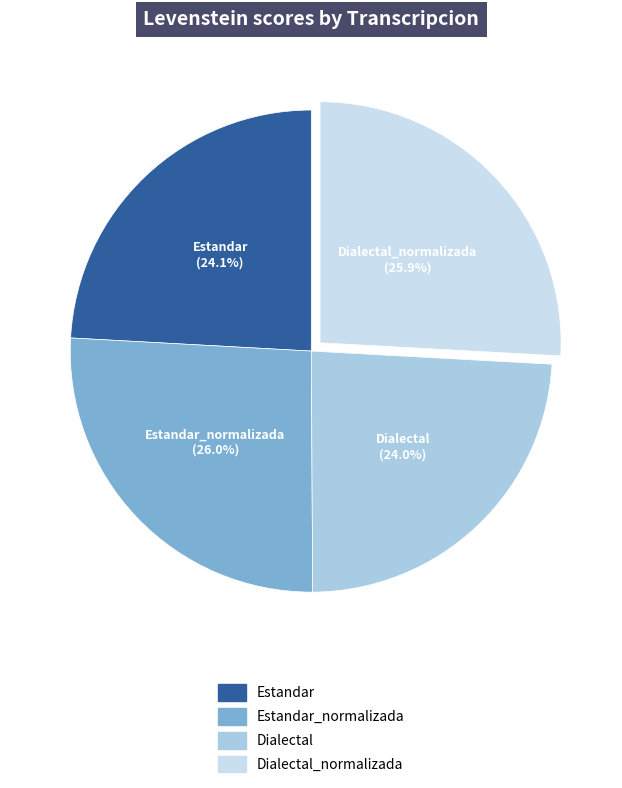

How many segments does this pie chart have?

4